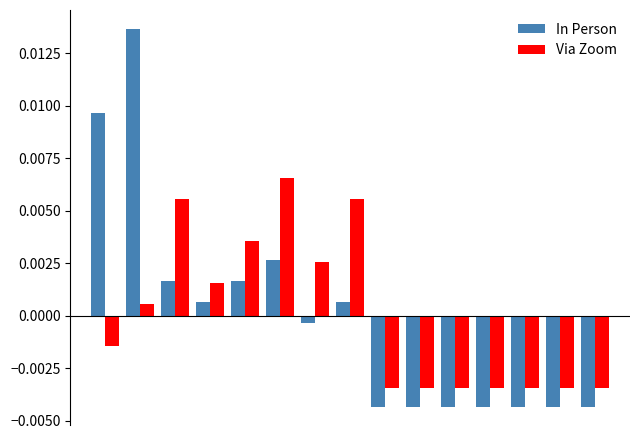

Rank the series by their maximum value, from highest to lowest.

In Person, Via Zoom